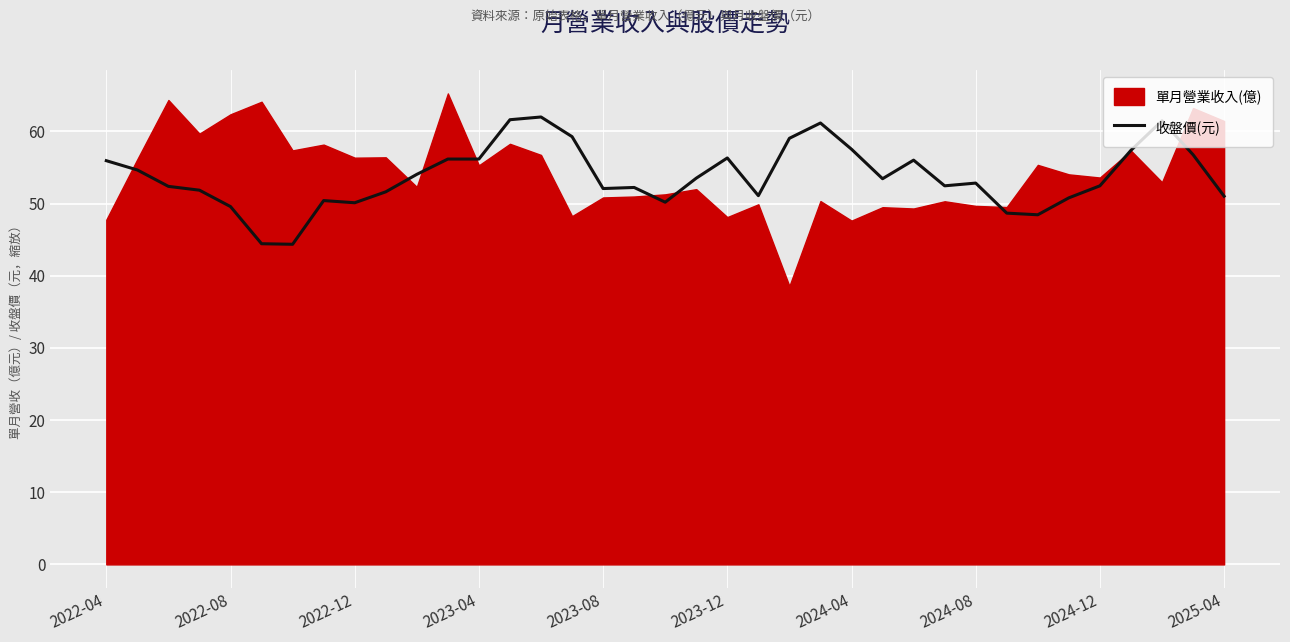

What is the smallest value displayed?

38.6